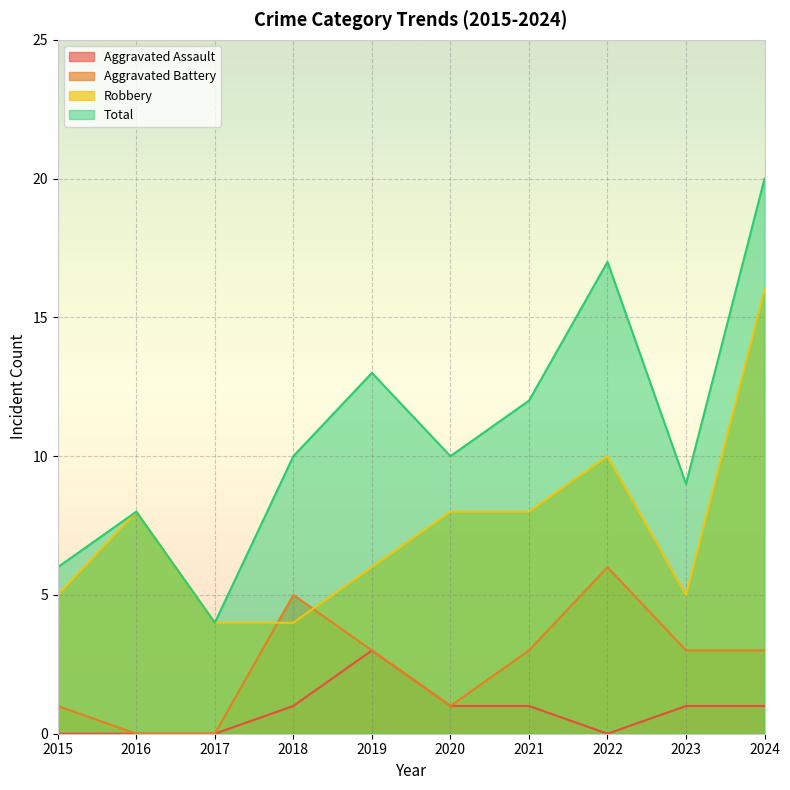

How many times do Robbery and Aggravated Battery cross each other?

2